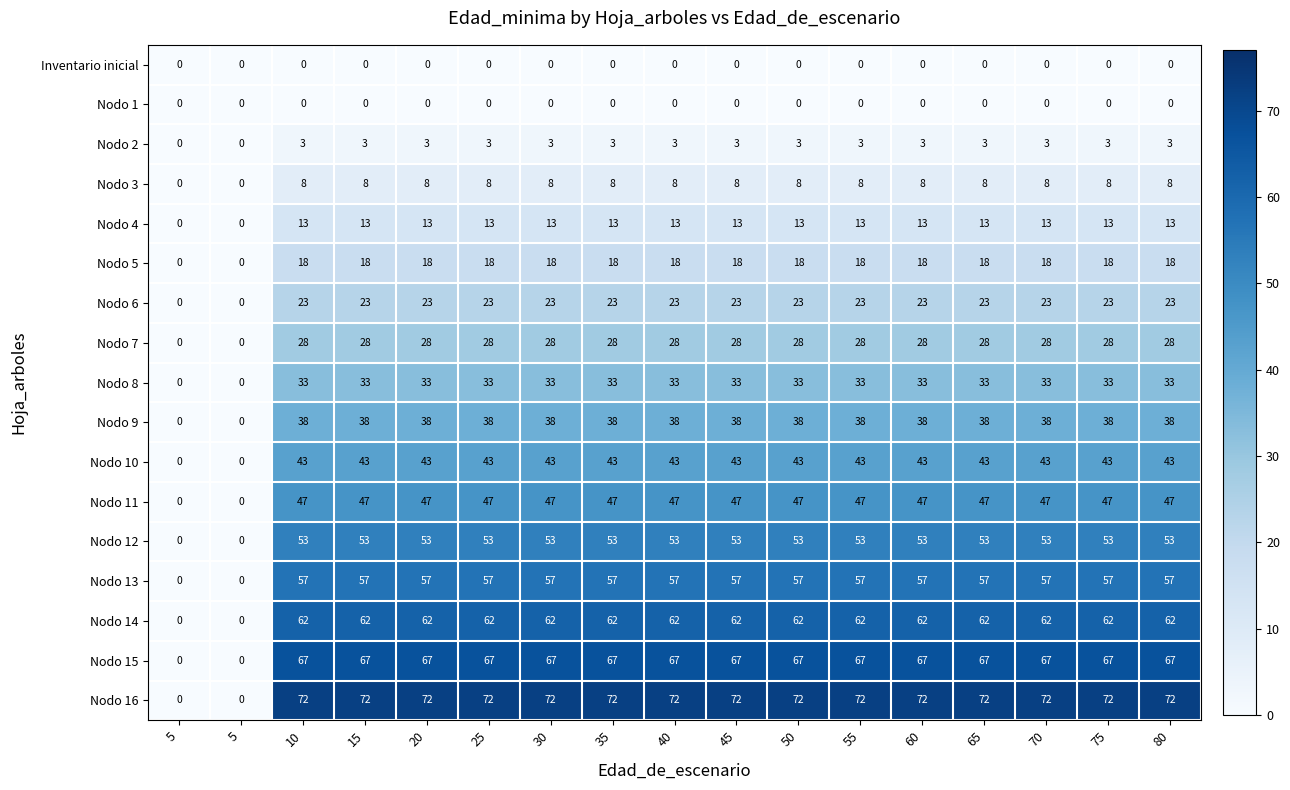

How many values in the Nodo 15 series are below 67?

2